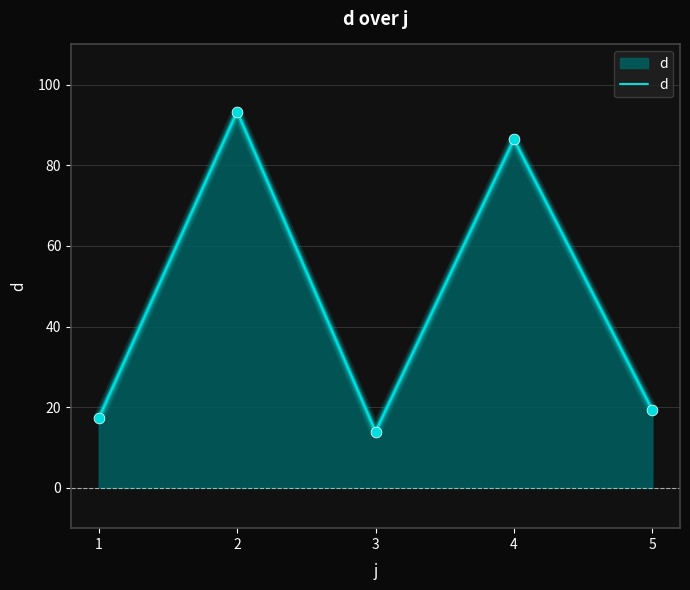

What is the ratio of the value at 5 to the value at 3?

1.4